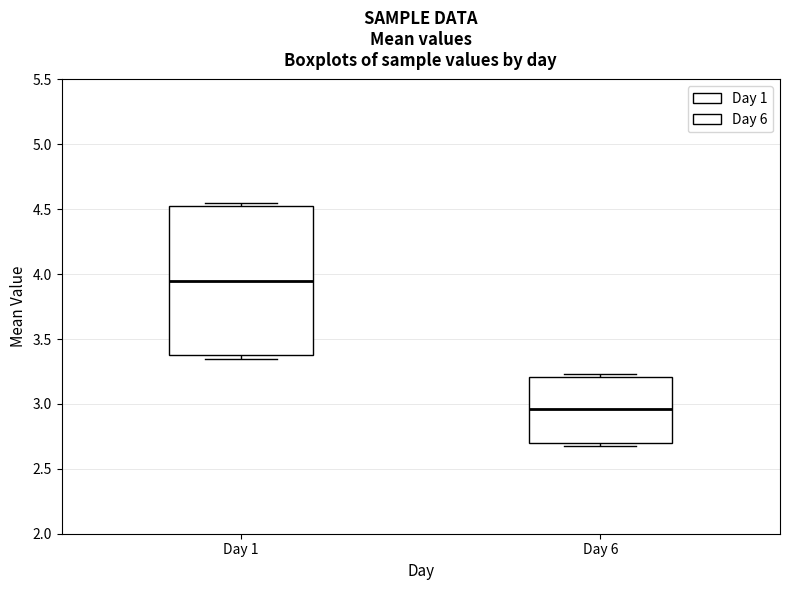

Reading left to right, read every box against the y-axis: the position of its median line, the range the box covers, and the ends of its whiskers. The values are not printed on the chart, so give them approximately, as read against the axis.

Day 1: median 3.95, box 3.40 to 4.55, whiskers 3.35 to 4.55 (just above the box's upper edge)
Day 6: median 2.95, box 2.70 to 3.20, whiskers 2.65 to 3.25